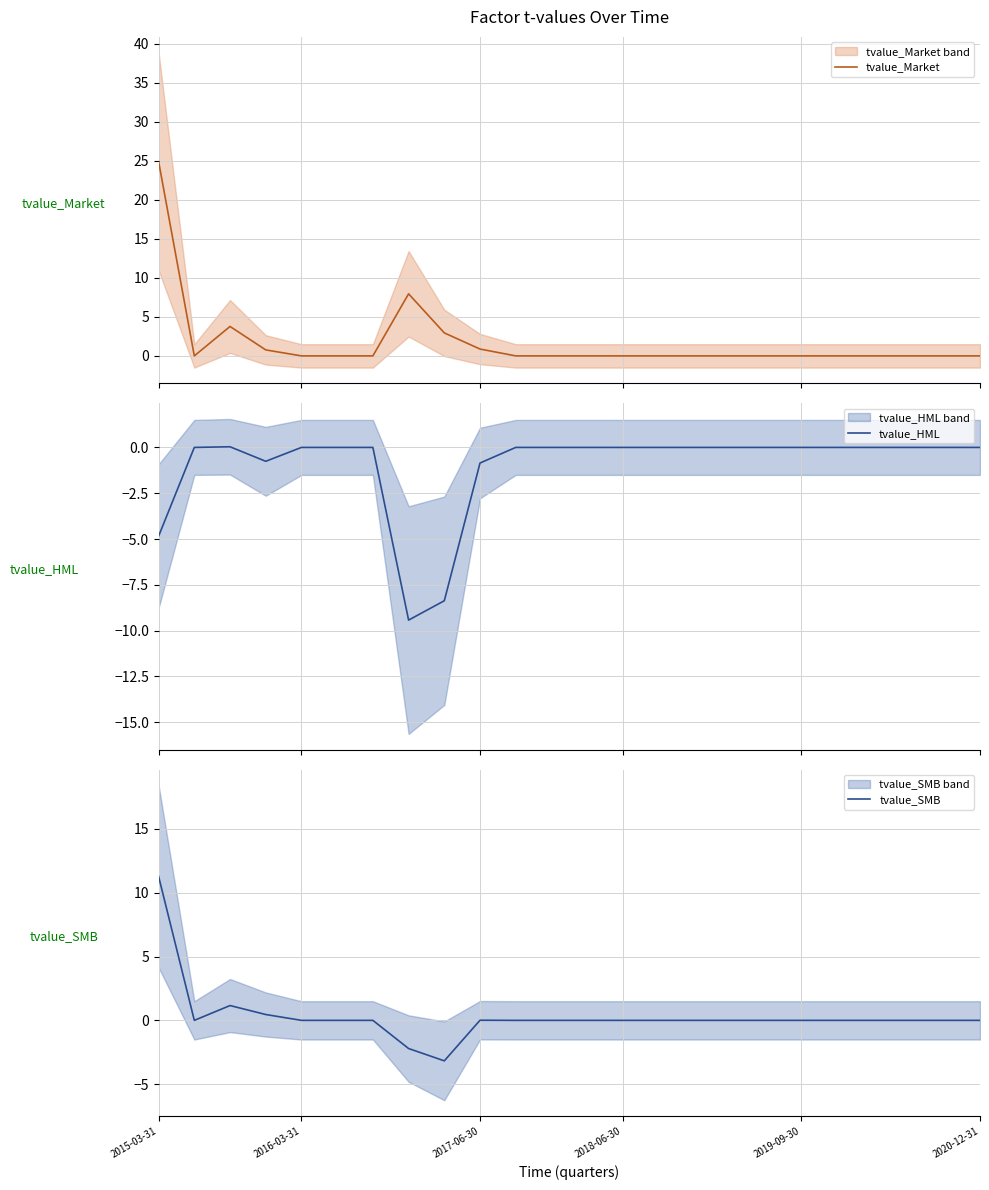

What is the highest value of the tvalue_Market series?

24.9